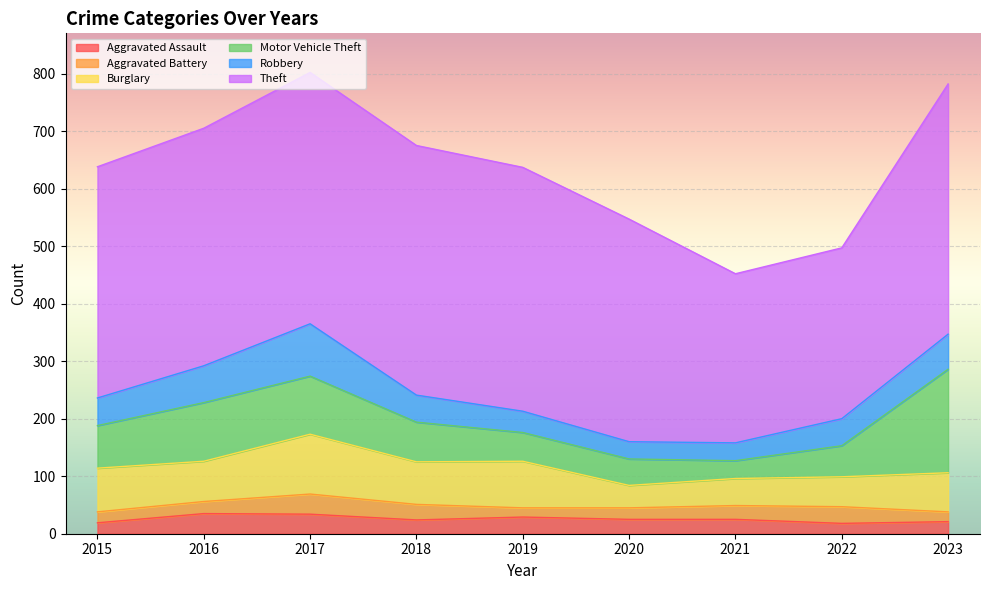

At how many categories does at least one series exceed 351?

7